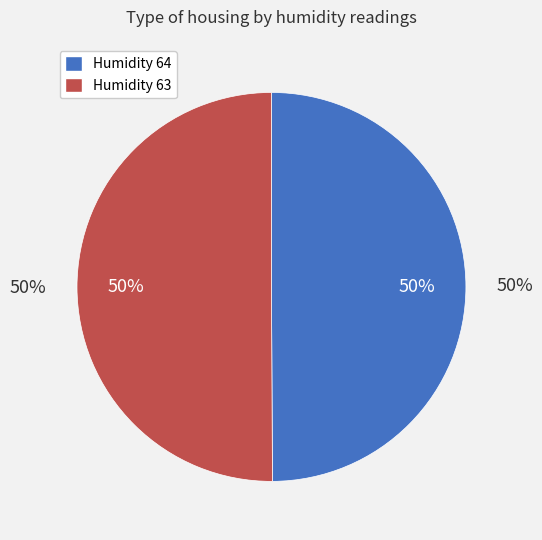

To the nearest percent, what percentage of the pie is 63?

50%